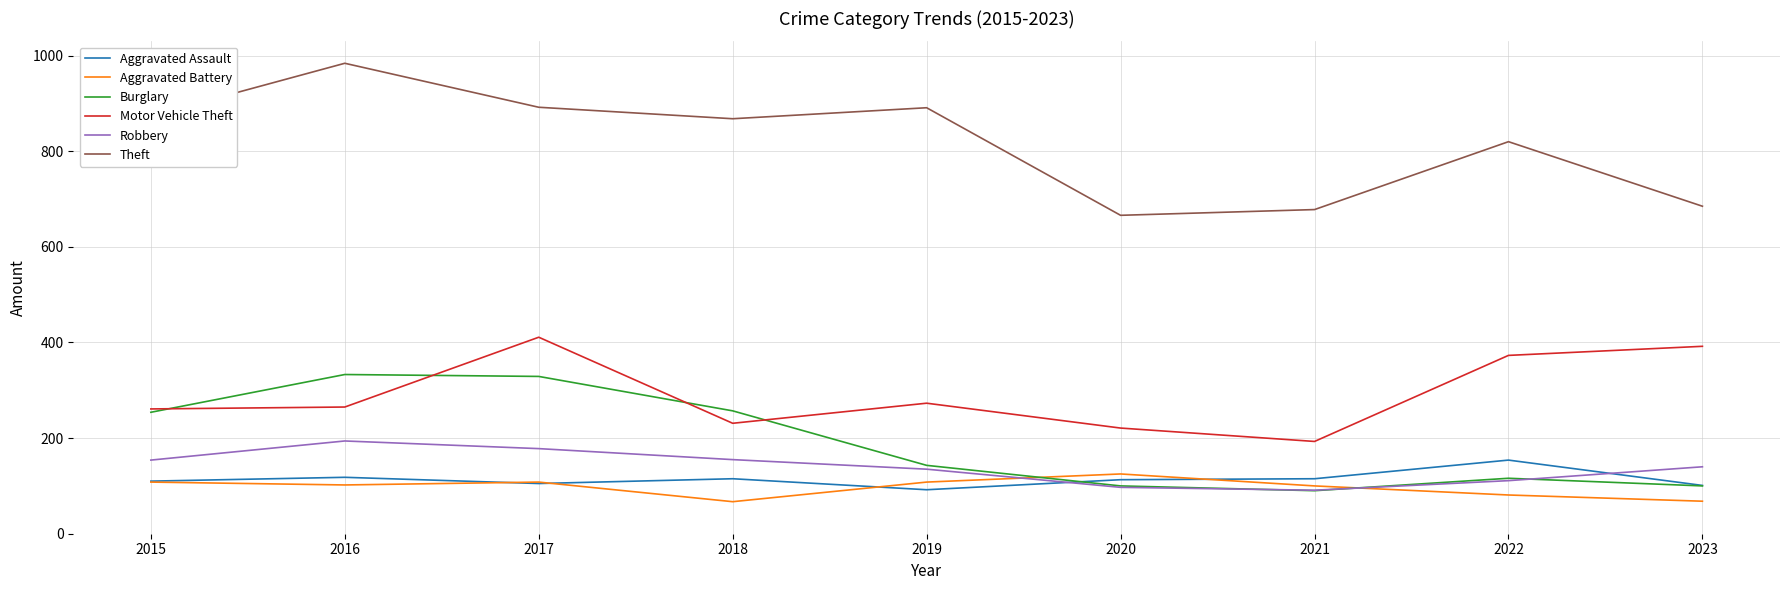

True or false: Aggravated Assault and Motor Vehicle Theft cross at least once.

False